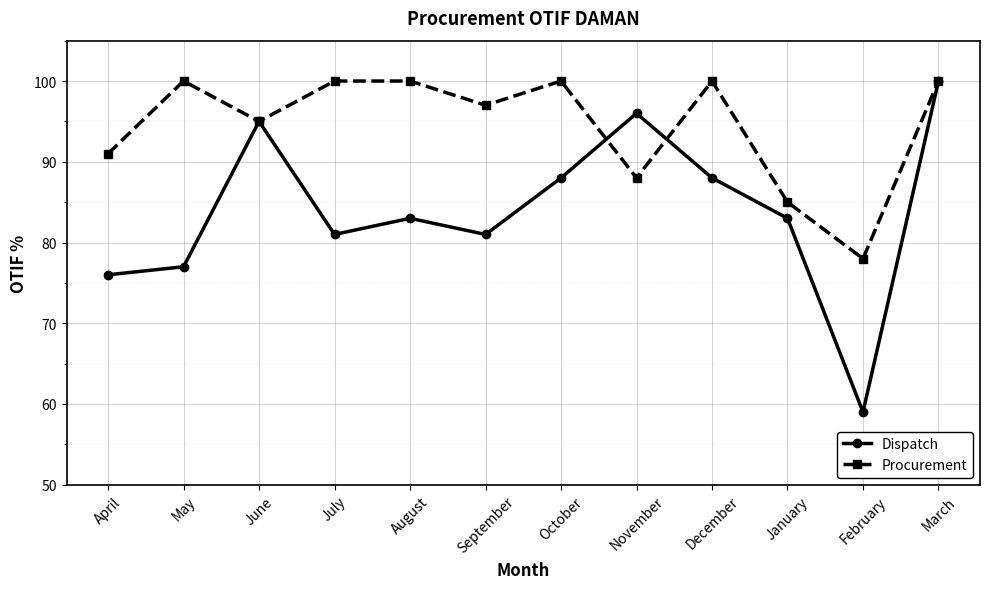

What is the difference between the maximum and minimum values in the Procurement series?

22